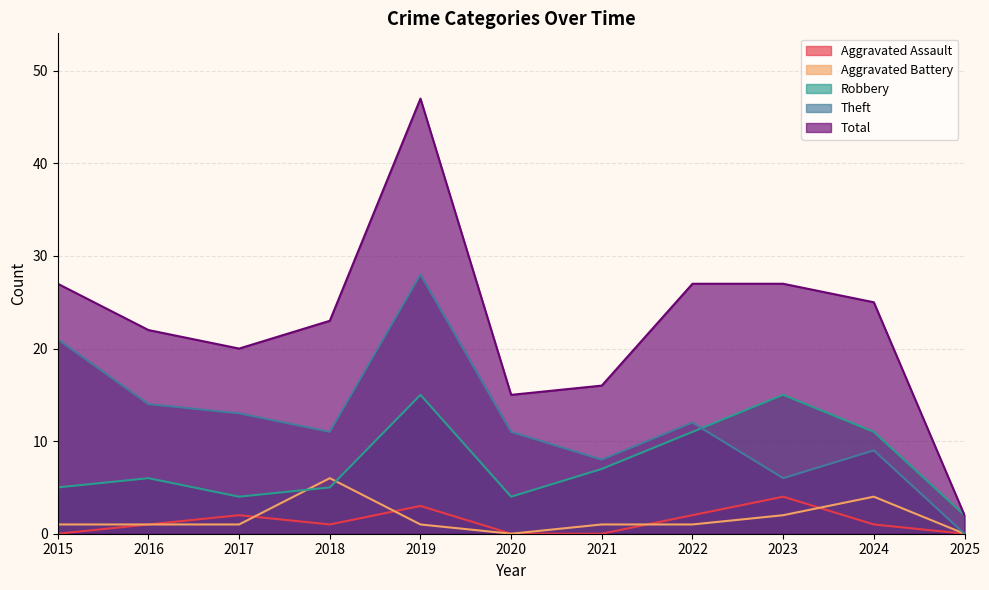

At which category does Aggravated Assault reach its first local valley?

2018